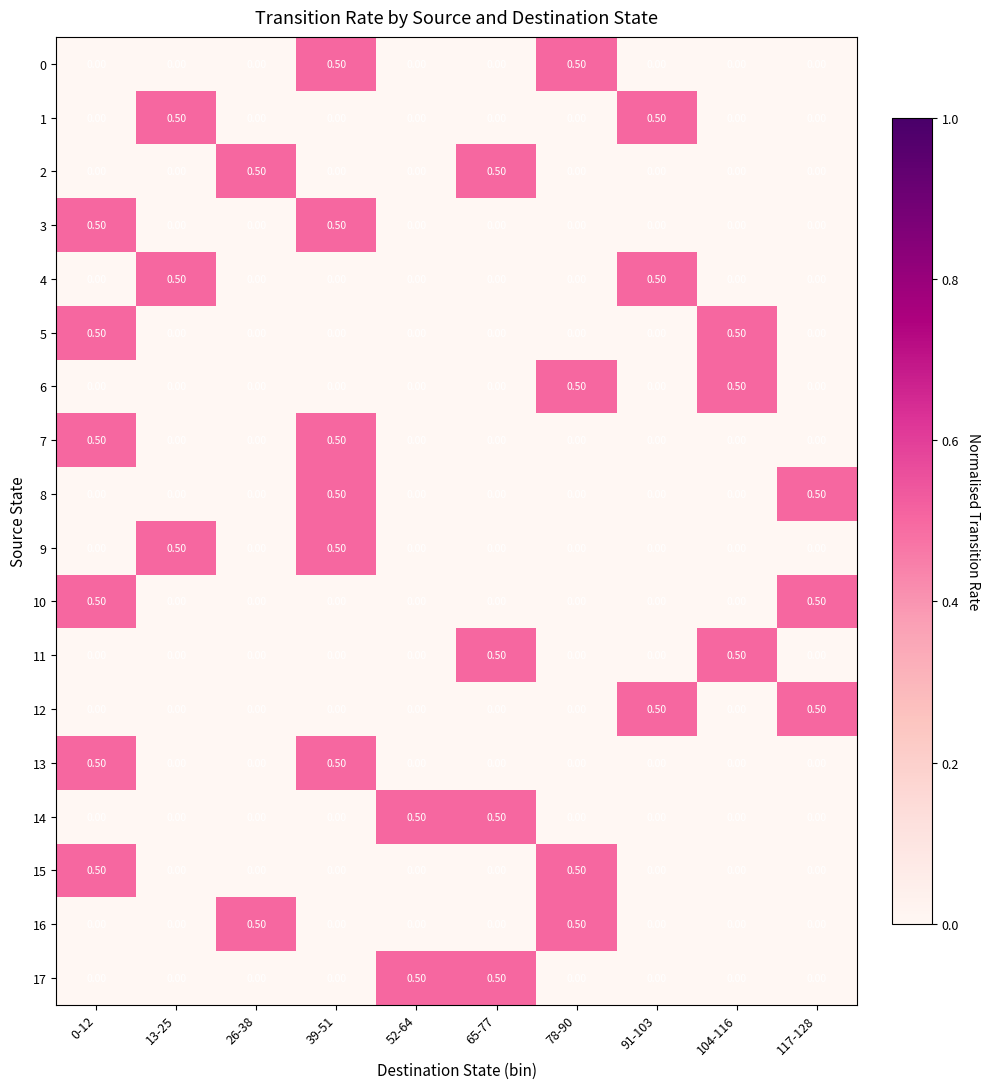

What is the total value across all series at 91-103?

1.5